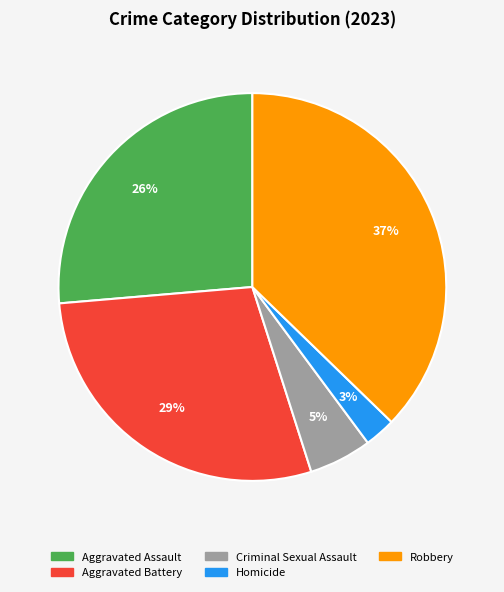

Is there a majority slice in this chart?

No